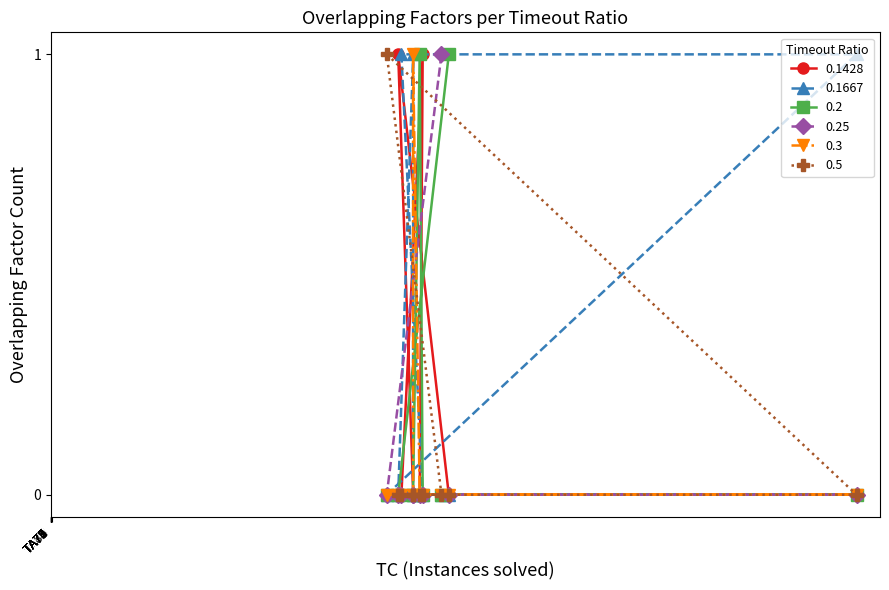

Reading right to left, transcribe all the data shown in this chart.

0.1428: 0	0	0	1	0	0	0	0	1	0
0.1667: 1	0	0	0	0	1	0	1	0	0
0.2: 0	1	0	0	1	0	0	0	0	0
0.25: 0	0	1	0	0	0	0	0	0	0
0.3: 0	0	0	0	0	0	1	0	0	0
0.5: 0	0	0	0	0	0	0	0	0	1